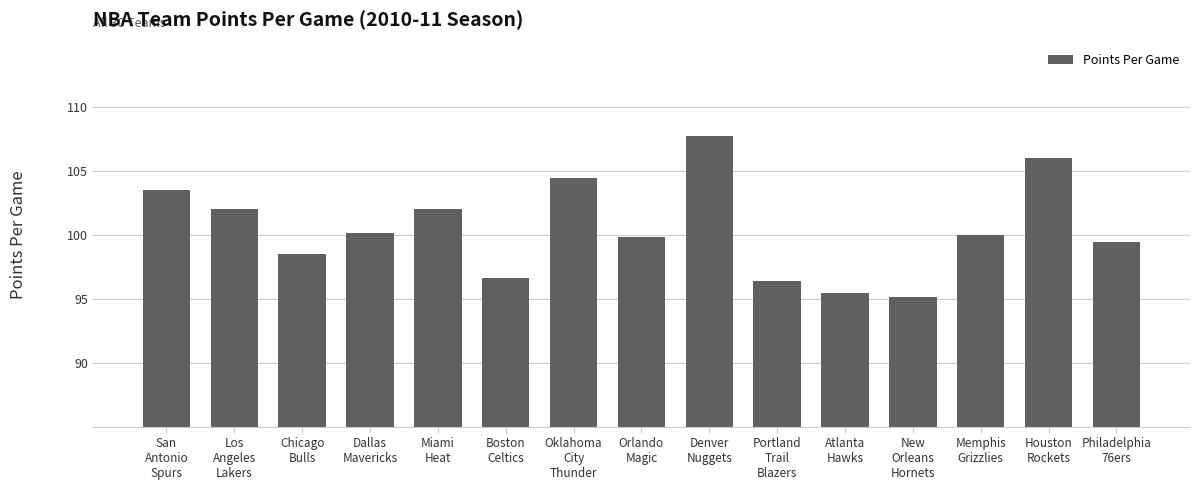

What is the difference between the second highest and minimum values?

10.9